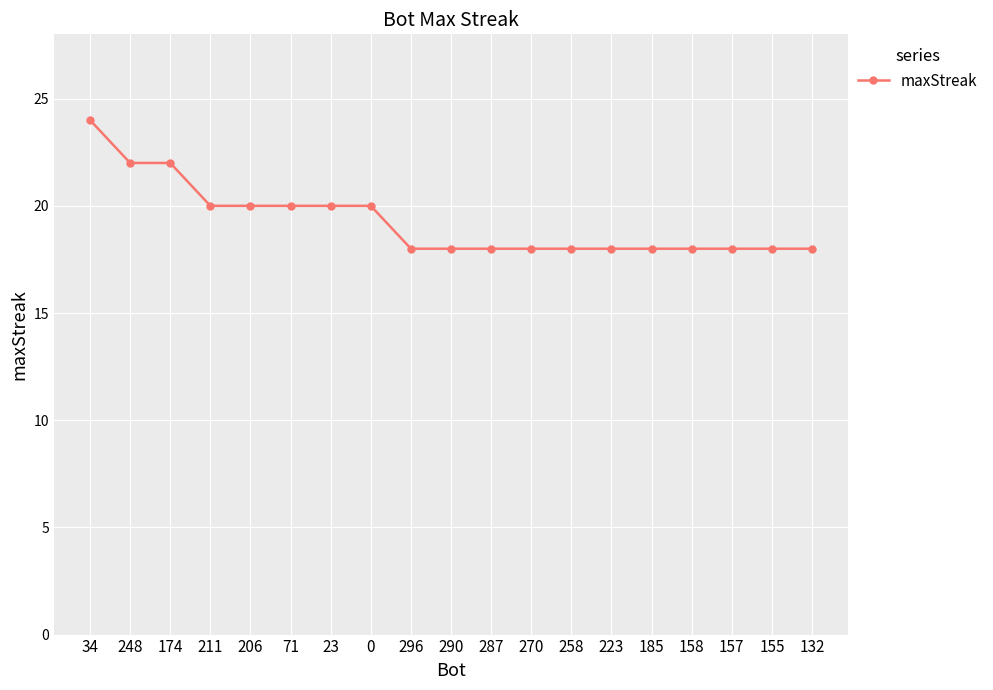

Reading right to left, transcribe all the data shown in this chart.

18	18	18	18	18	18	18	18	18	18	18	20	20	20	20	20	22	22	24